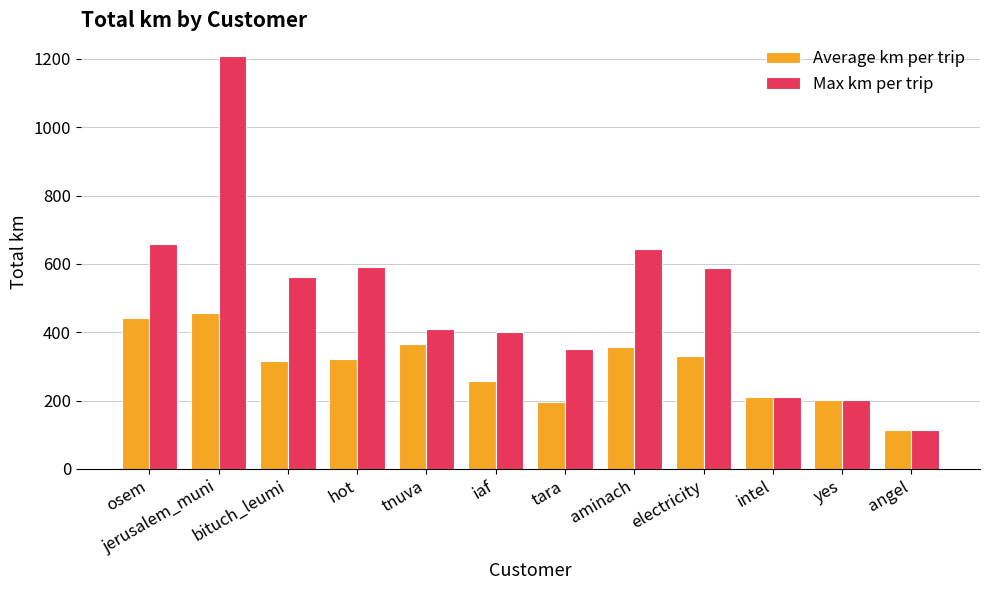

At which category is the sum across all series the highest?

jerusalem_muni